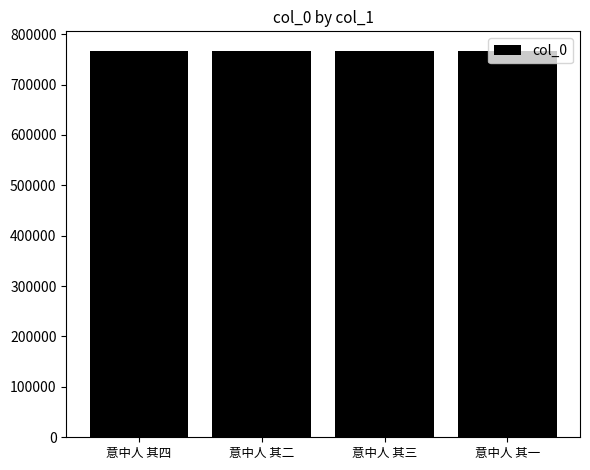

Is it true that the value at 意中人 其二 is 767174?

True